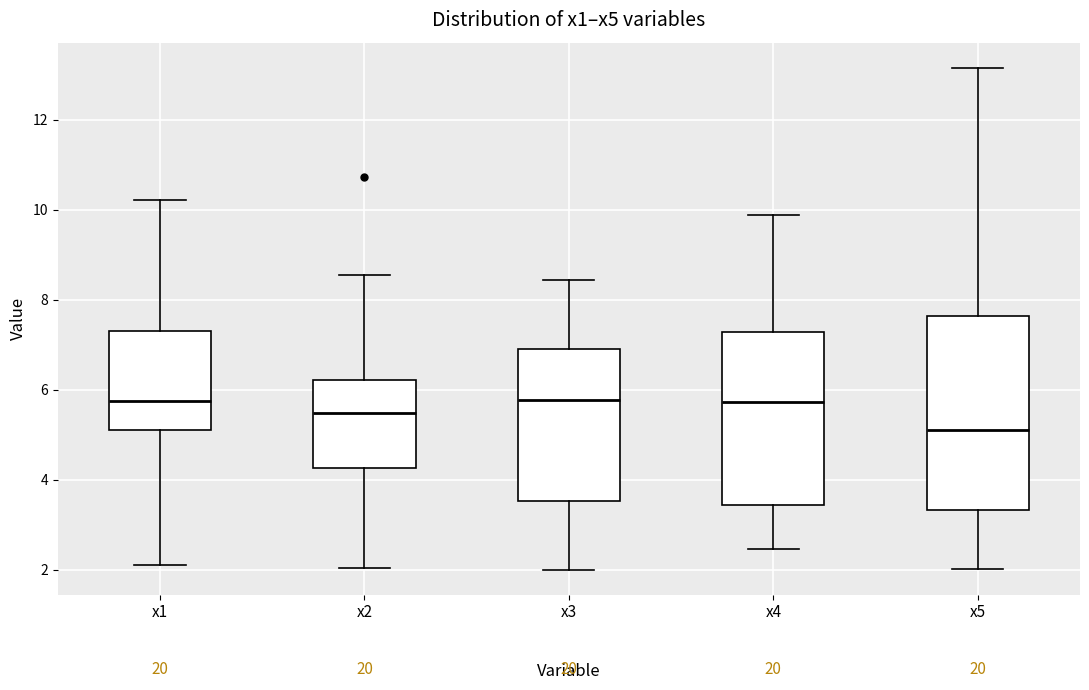

Which box's median line is the lowest?

x5